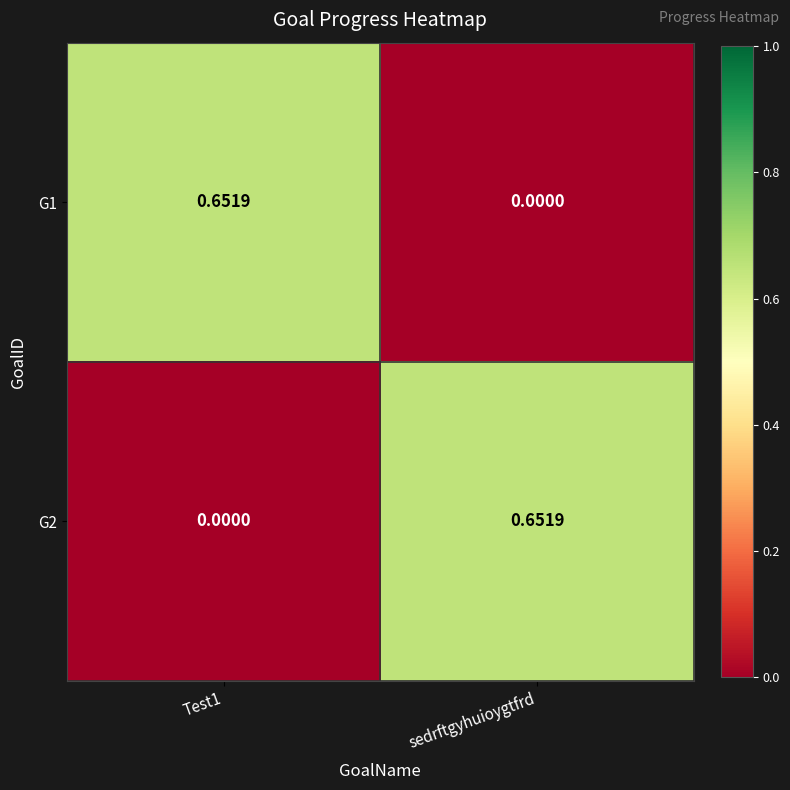

Is the value of G1 at Test1 greater than the value of G2 at Test1?

Yes